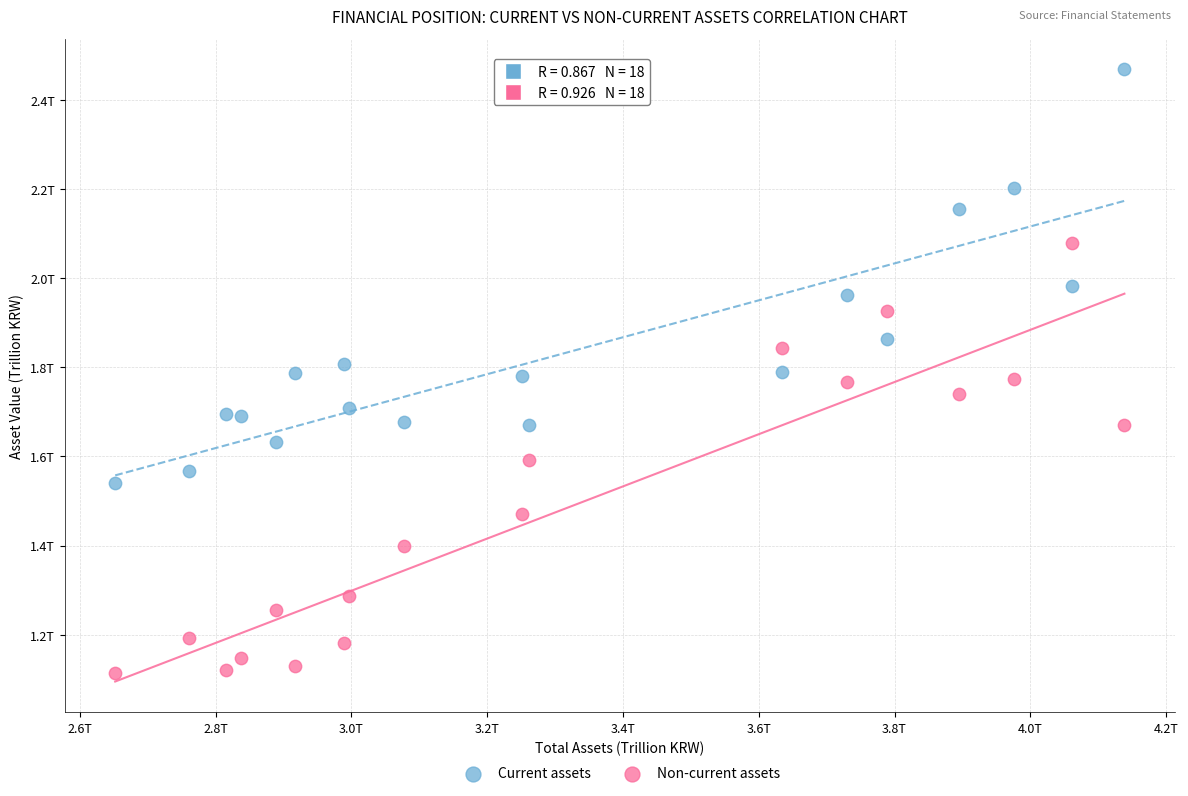

What are all the series names shown in the legend?

Current assets, Non-current assets